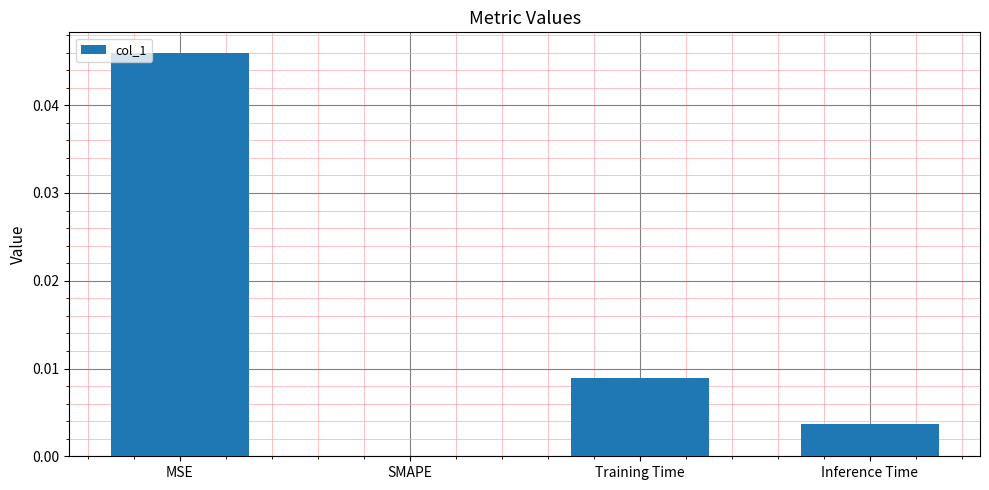

Between Training Time and Inference Time, which is larger?

Training Time